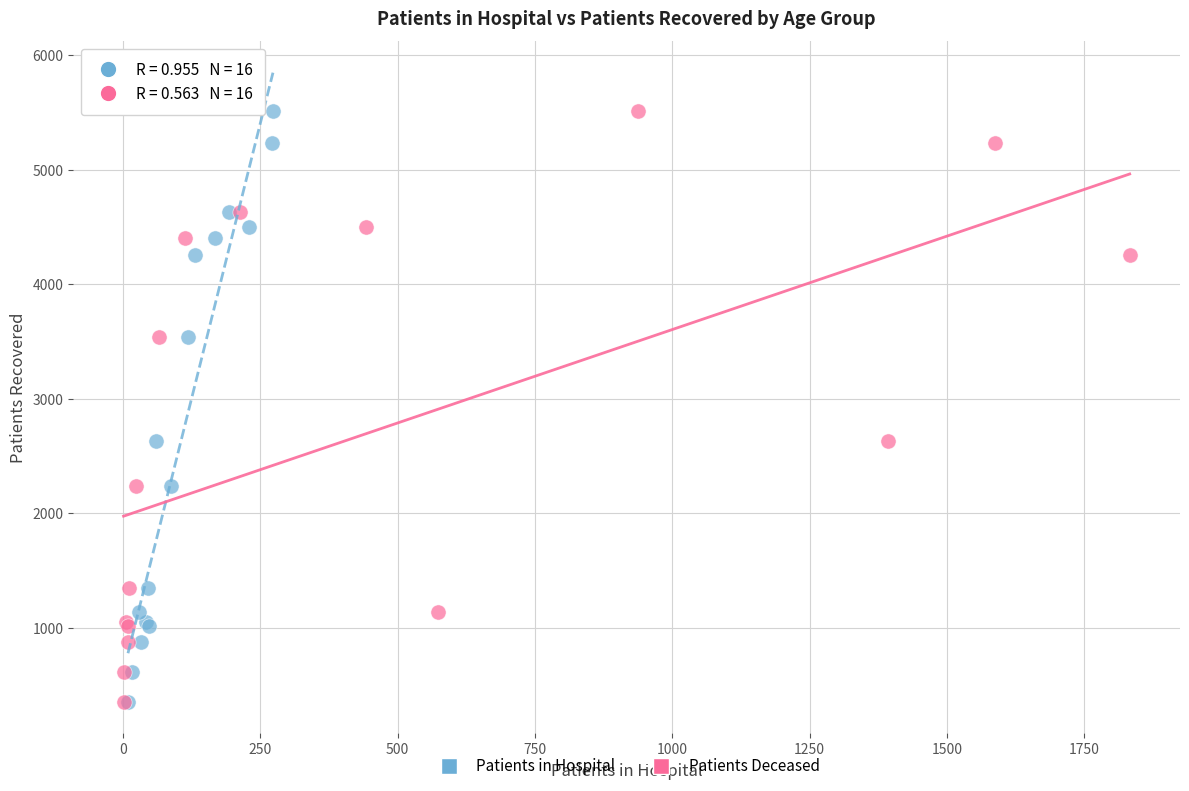

What are all the series names shown in the legend?

Patients in Hospital, Patients Deceased